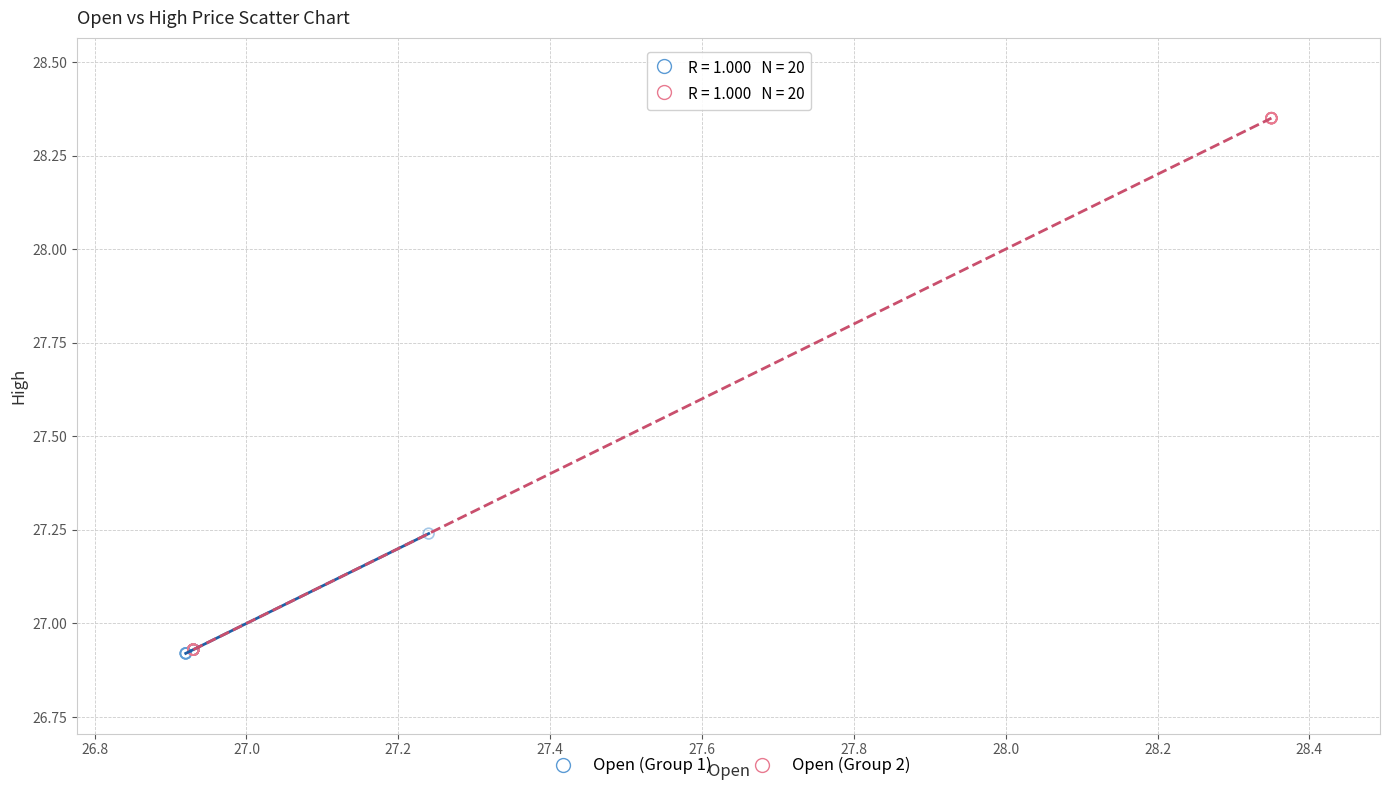

Which series has the largest Y range (max minus min)?

Open (Group 2)